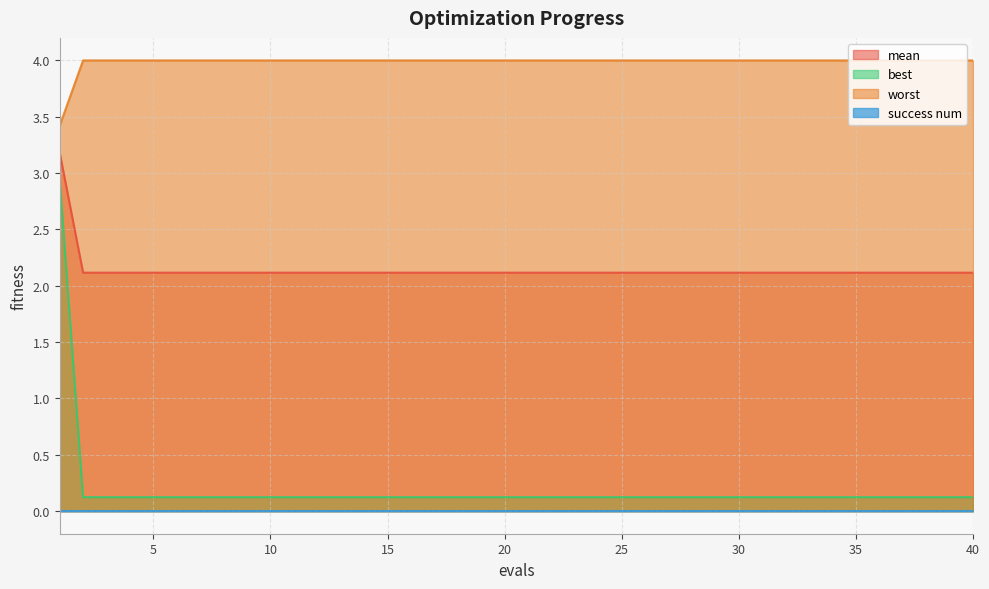

Which series has the widest spread of values?

best